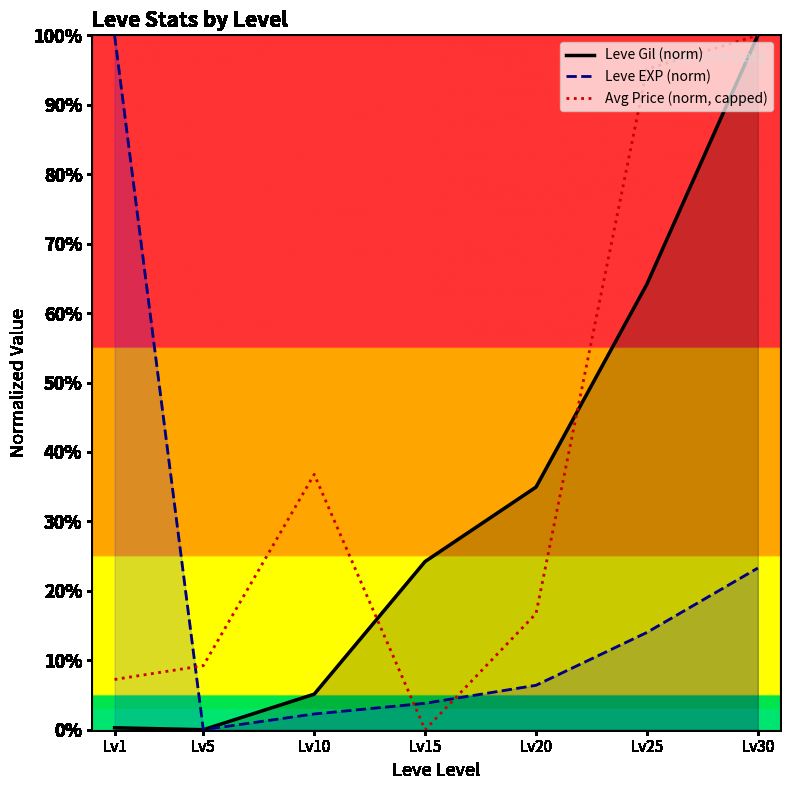

Where is Leve EXP (norm) nearest to the value 50?

Lv30